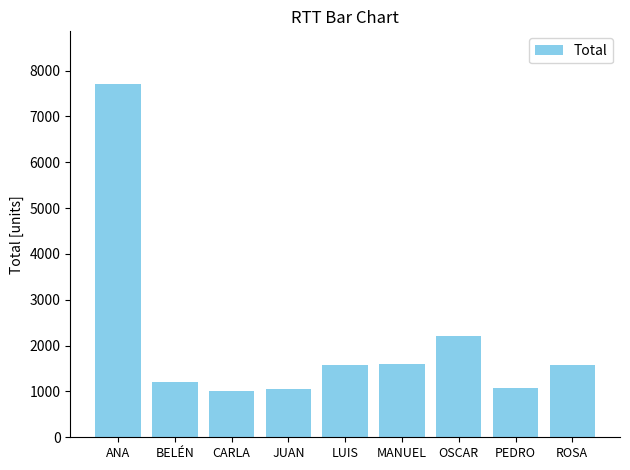

What is the label of the 2nd bar from the left?

BELÉN